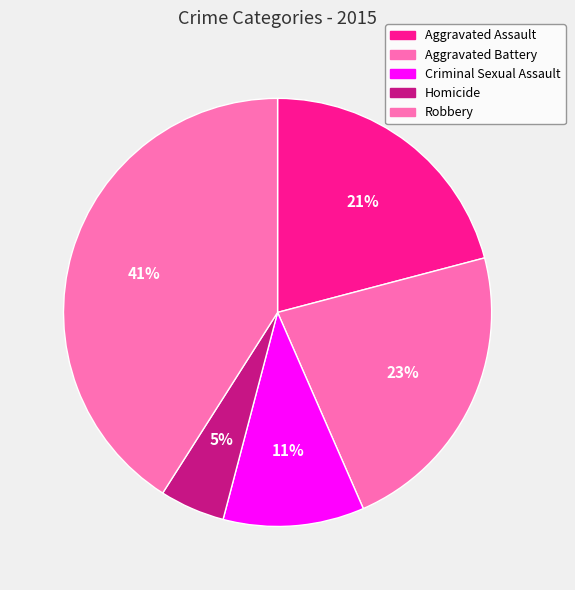

Count the number of slices in the pie.

5